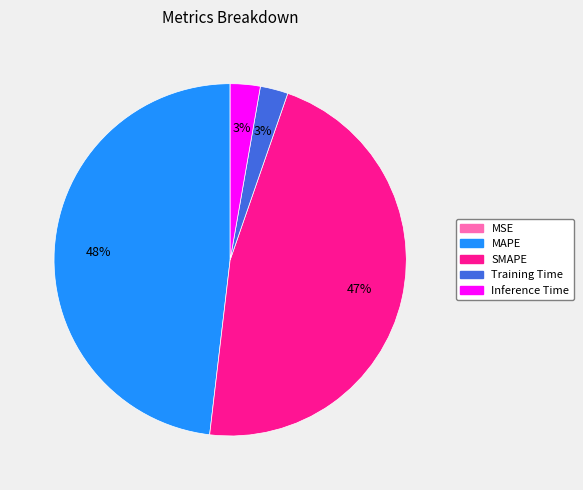

What percentage is the SMAPE slice, to the nearest percent?

47%